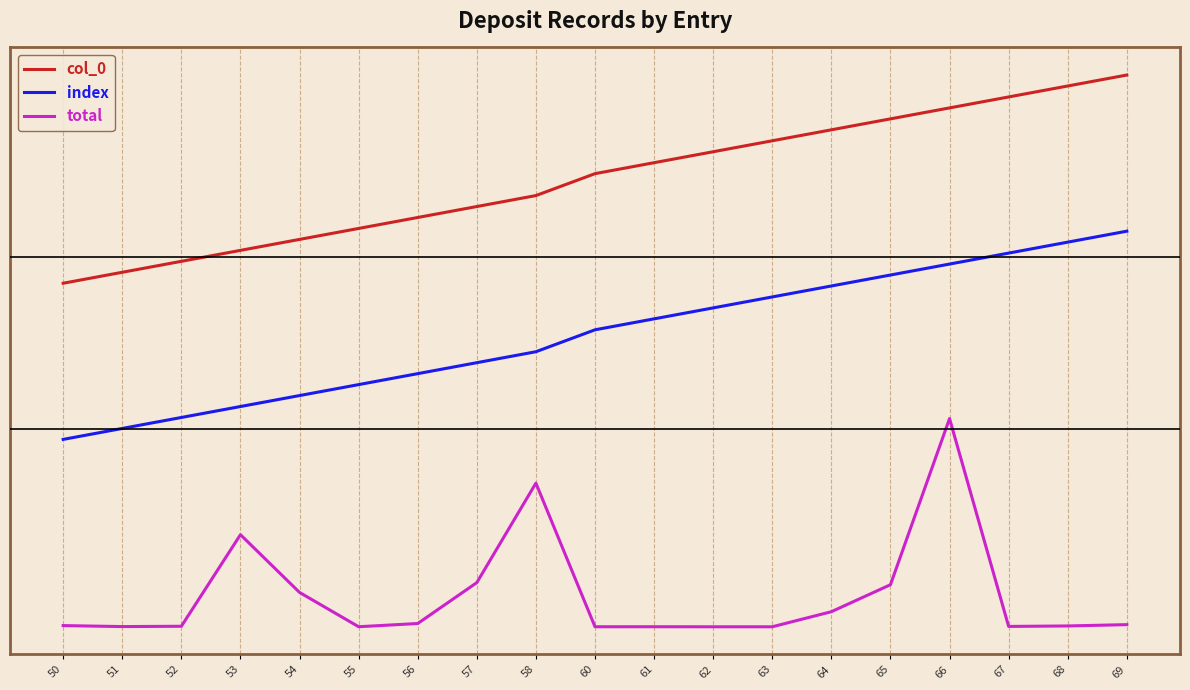

Is this an area chart (filled region under the line)?

No